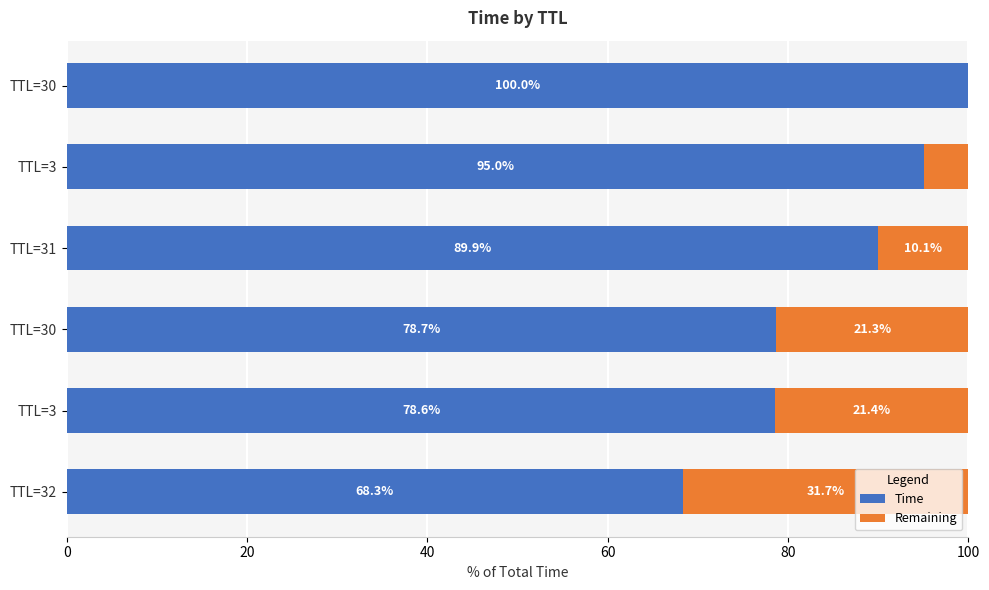

Which series has the widest spread of values?

Time